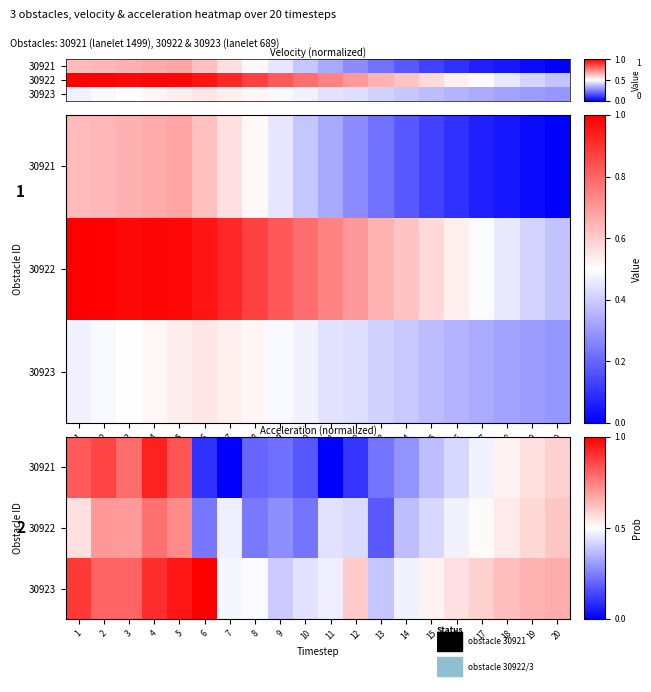

What is the difference between the 30922_689_velocity values at 18 and 1?

0.5